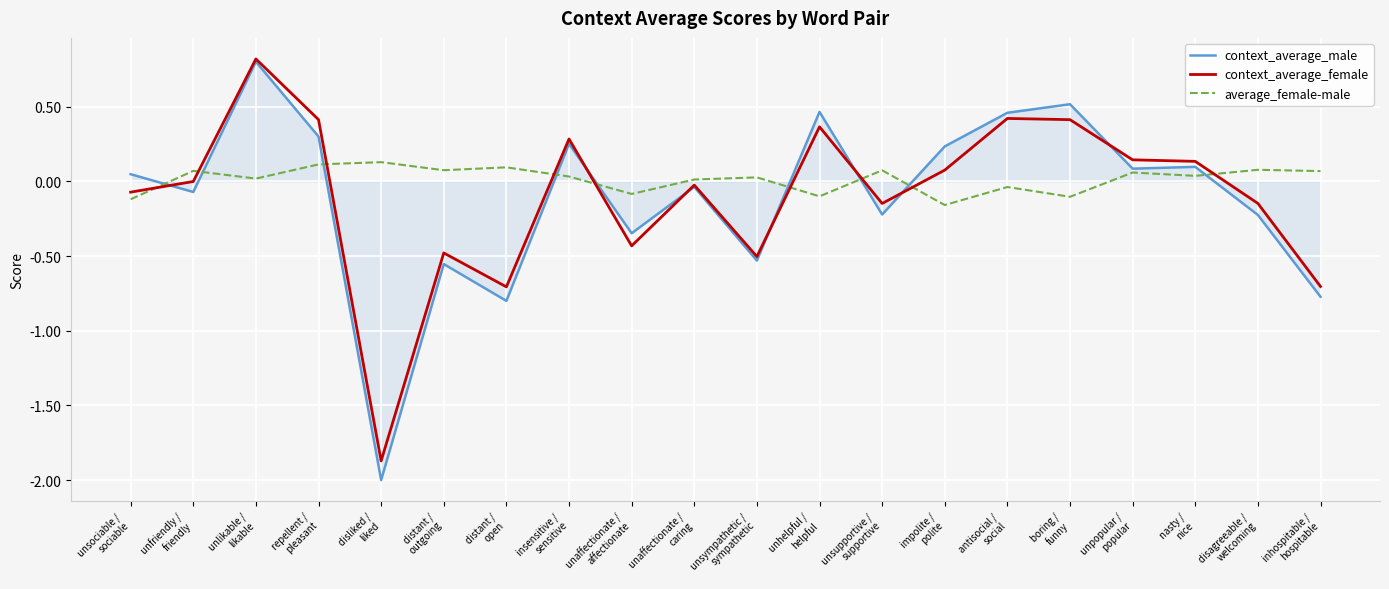

Which series changed the most between distant /
open and disagreeable /
welcoming?

context_average_male